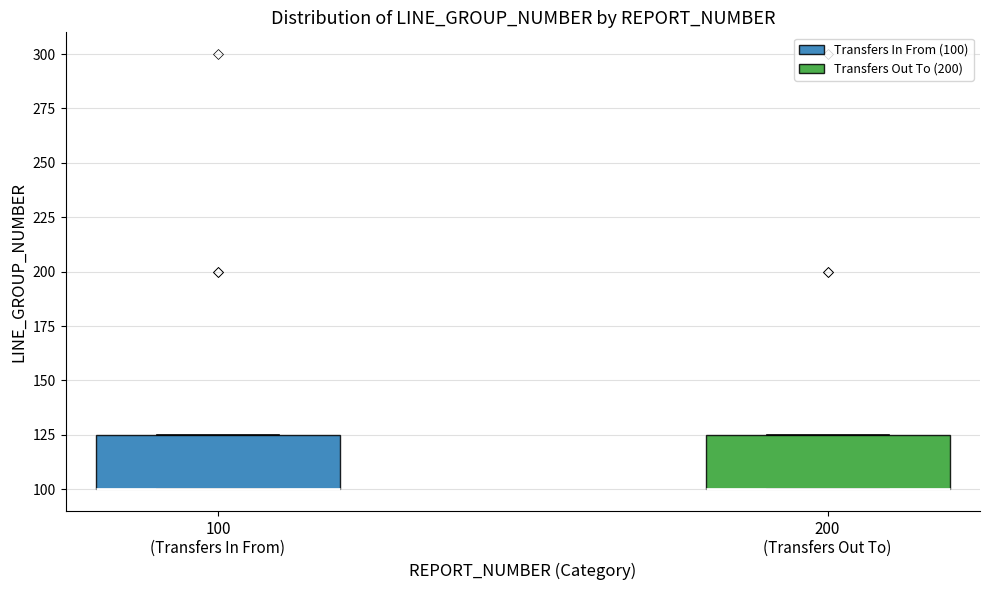

Reading left to right, read every box against the y-axis: the position of its median line, the range the box covers, and the ends of its whiskers. The values are not printed on the chart, so give them approximately, as read against the axis.

100 (Transfers In From): median 100 (drawn on the box's lower edge), box 100 to 125, whiskers 100 to 125
200 (Transfers Out To): median 100 (drawn on the box's lower edge), box 100 to 125, whiskers 100 to 125